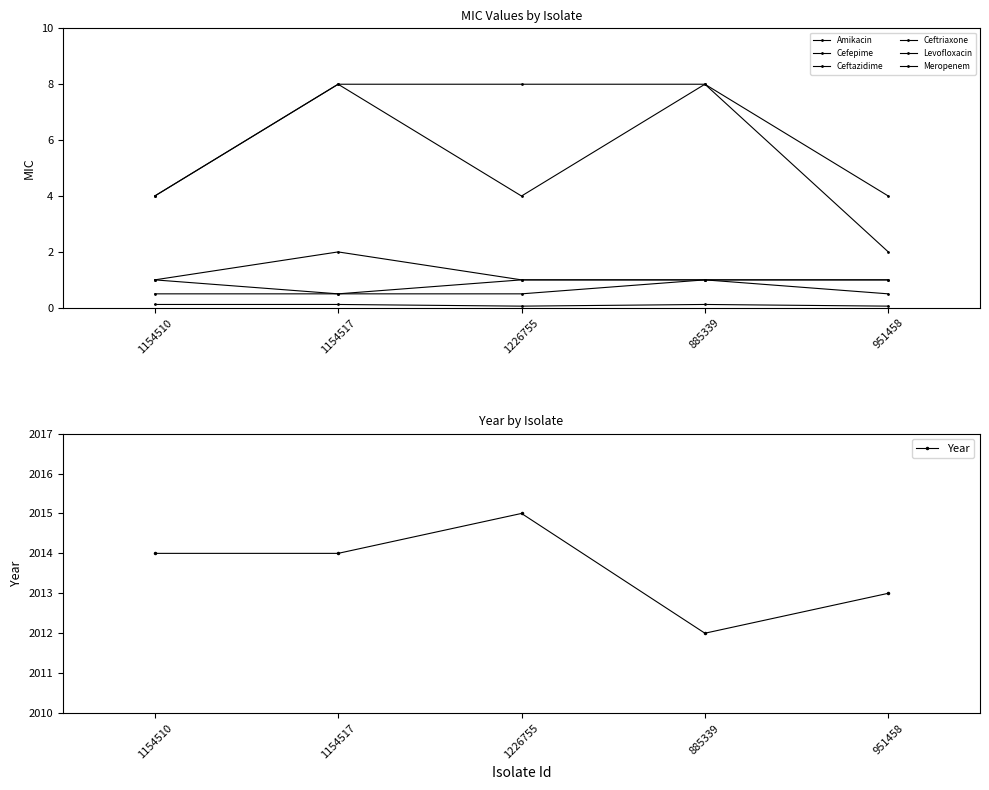

True or false: Amikacin has more than 1 interior local peaks.

False